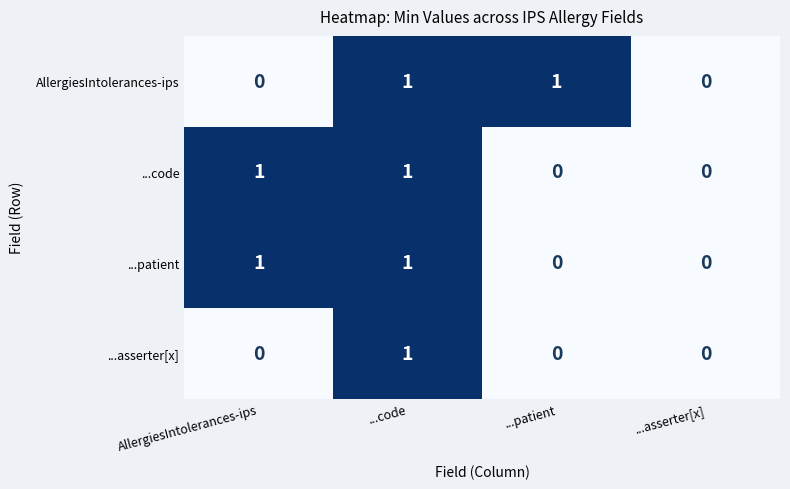

How many distinct data groups are displayed?

4